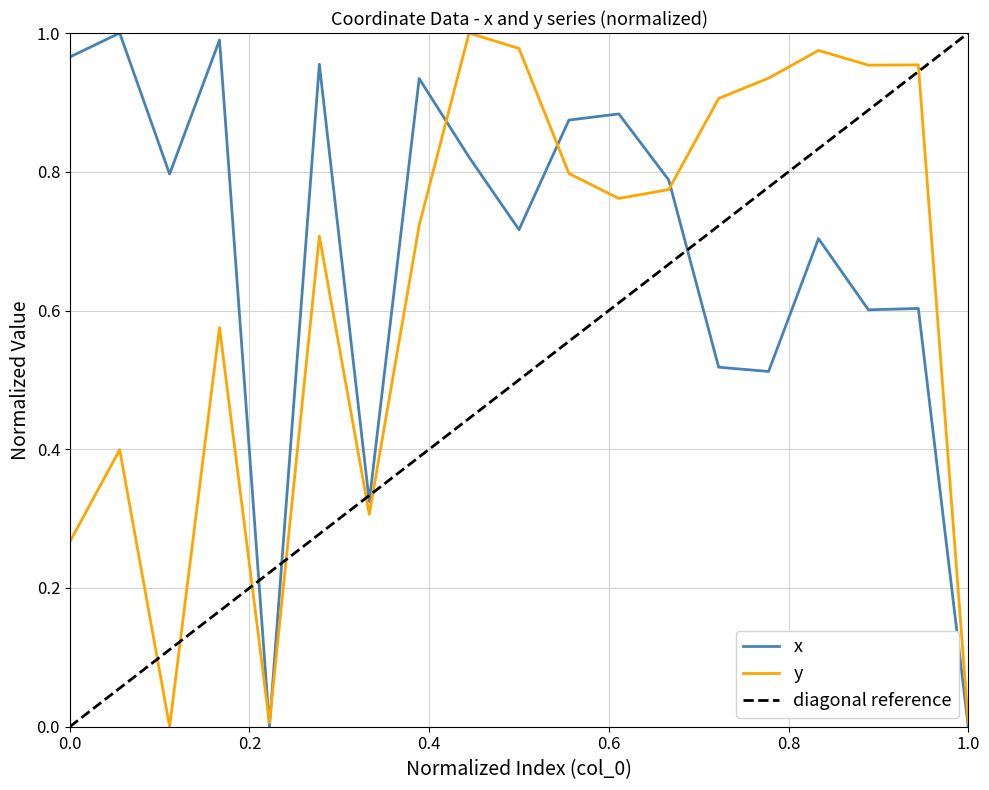

Is it true that y equals 0.4 at 0.0?

False